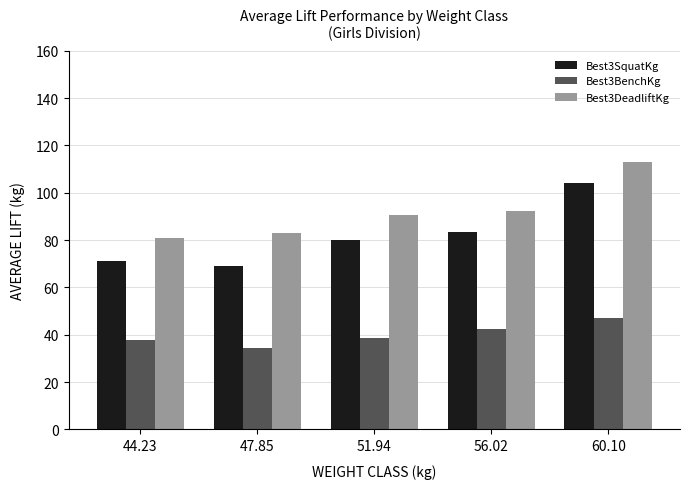

List the series in order of their overall mean, lowest first.

Best3BenchKg, Best3SquatKg, Best3DeadliftKg